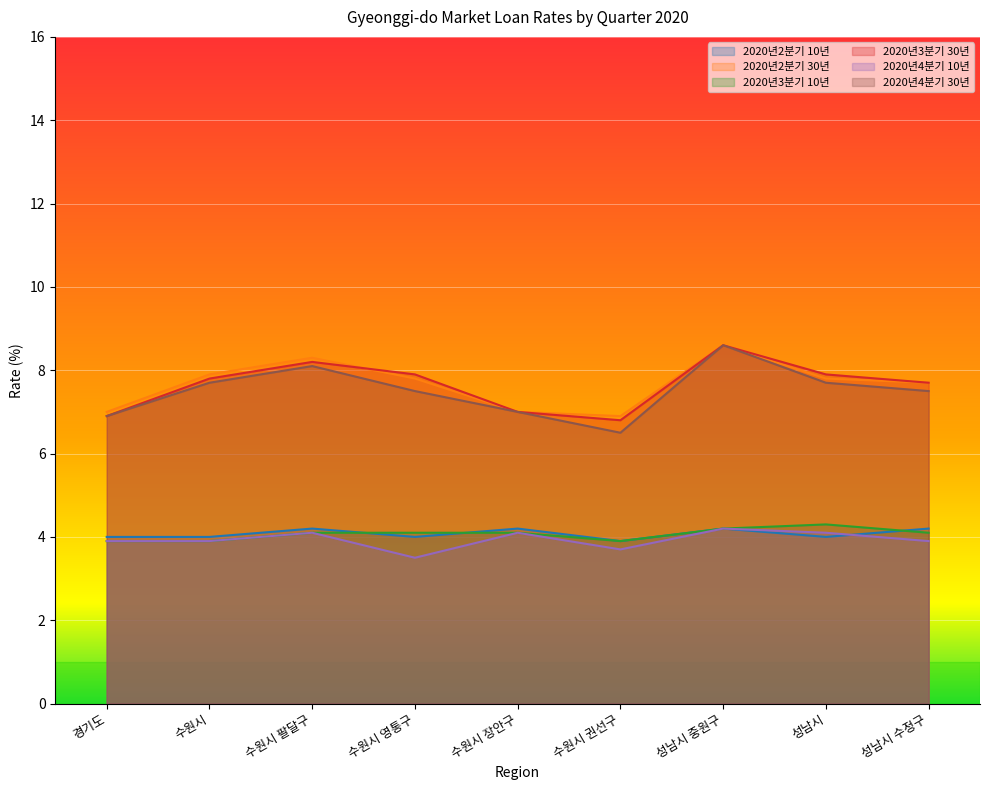

Where is the first local minimum for 2020년2분기 30년?

수원시 권선구